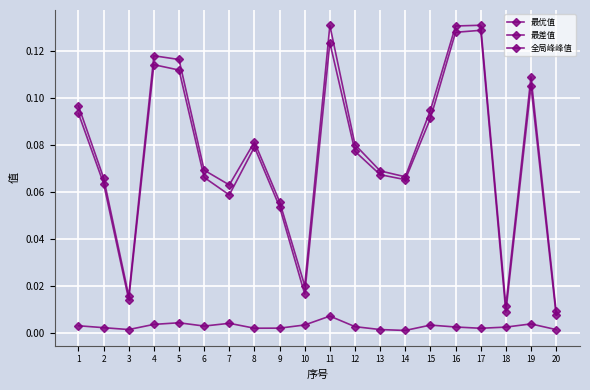

How many lines are shown in the chart?

3